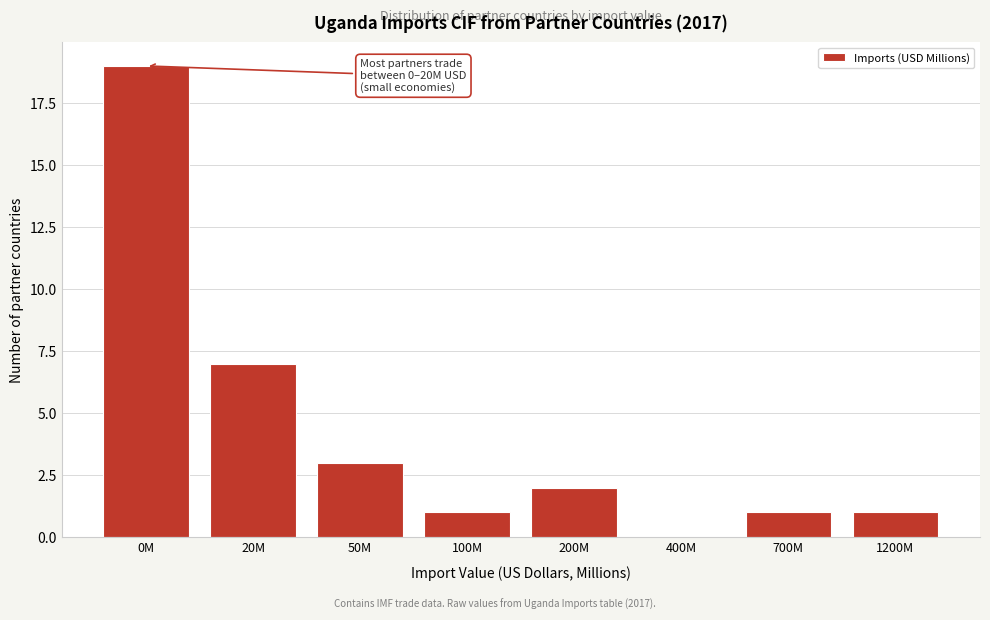

Reading left to right, list all the values displayed in this chart.

0M=19	20M=7	50M=3	100M=1	200M=2	400M=0	700M=1	1200M=1